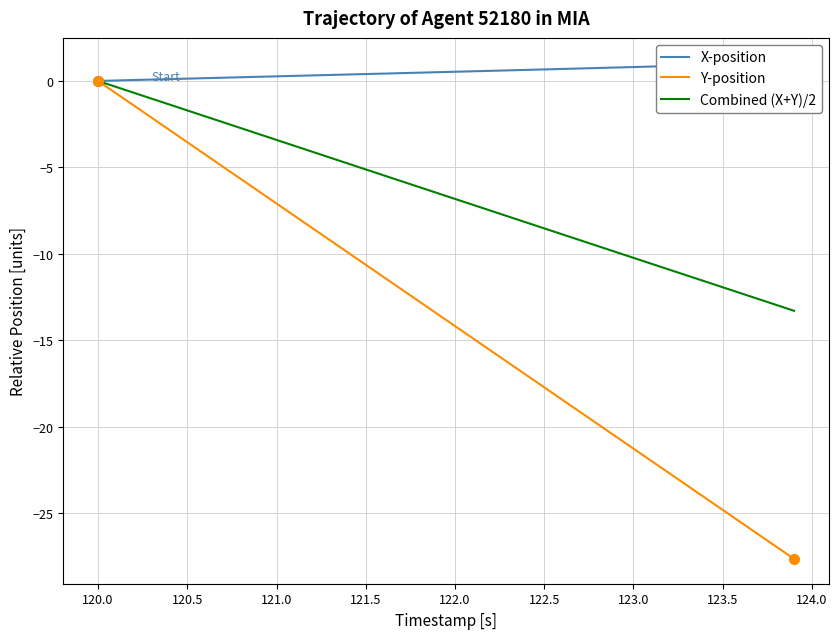

At how many categories does at least one series exceed -12?

40